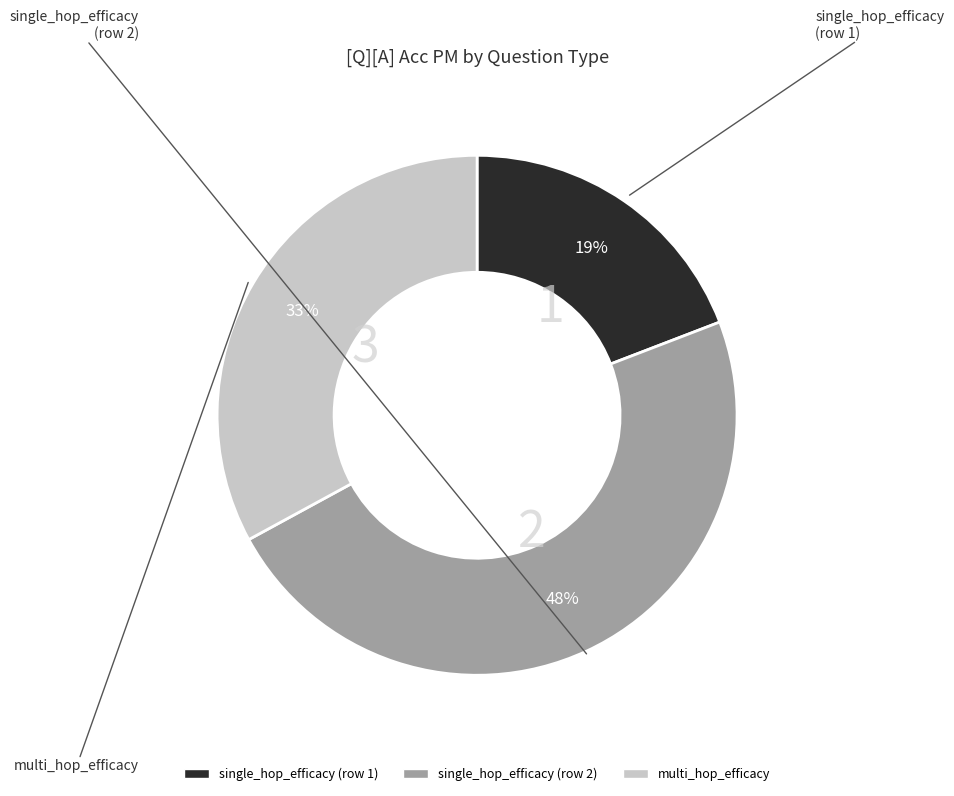

To the nearest percent, what is the average slice percentage?

33%